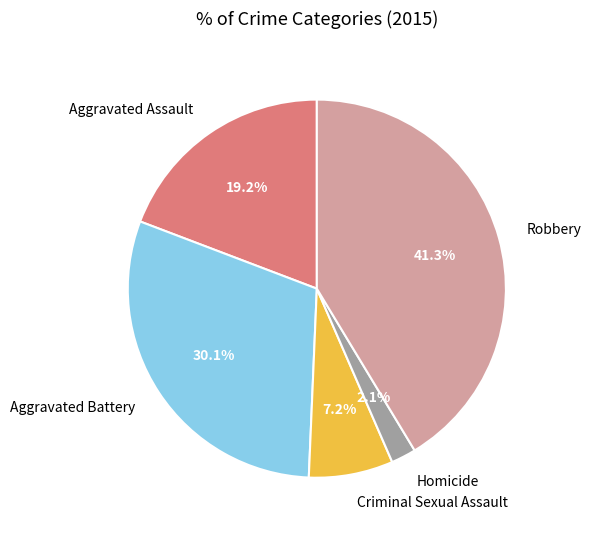

The Robbery slice represents 41% of the pie. True or false?

True